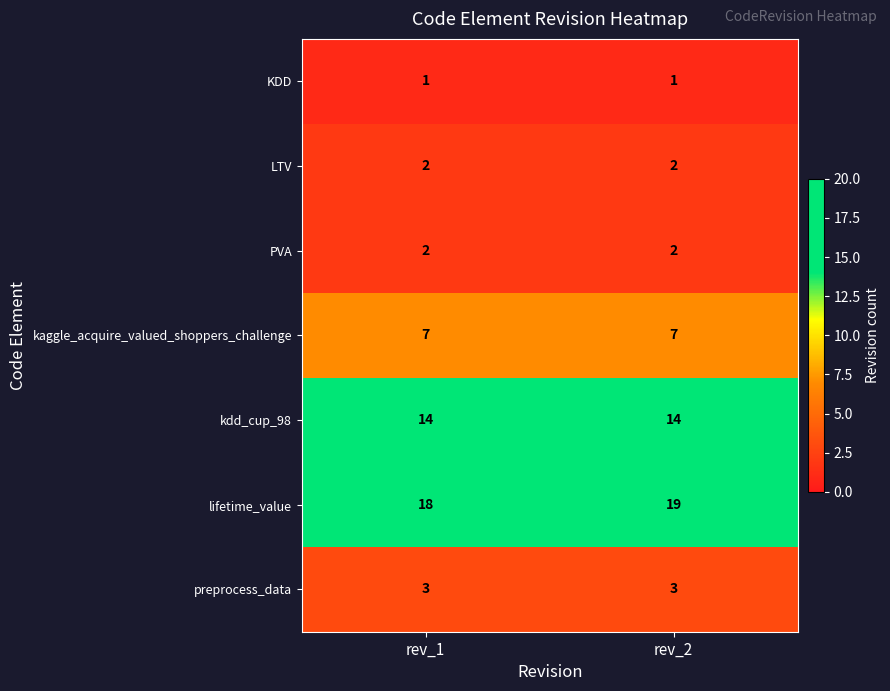

What is the minimum value shown in the chart?

1